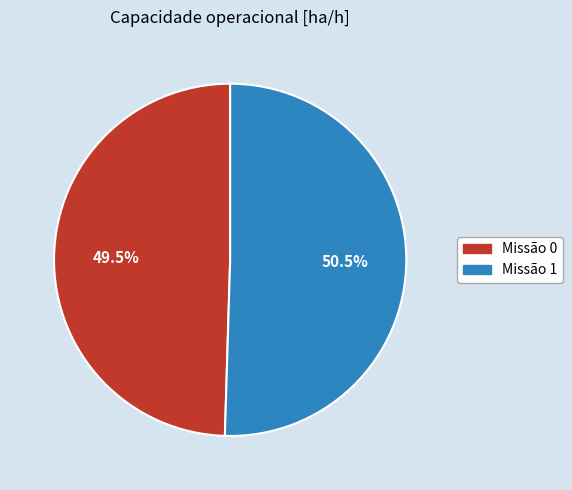

Do Missão 0 and Missão 1 together represent more than half of the pie?

Yes